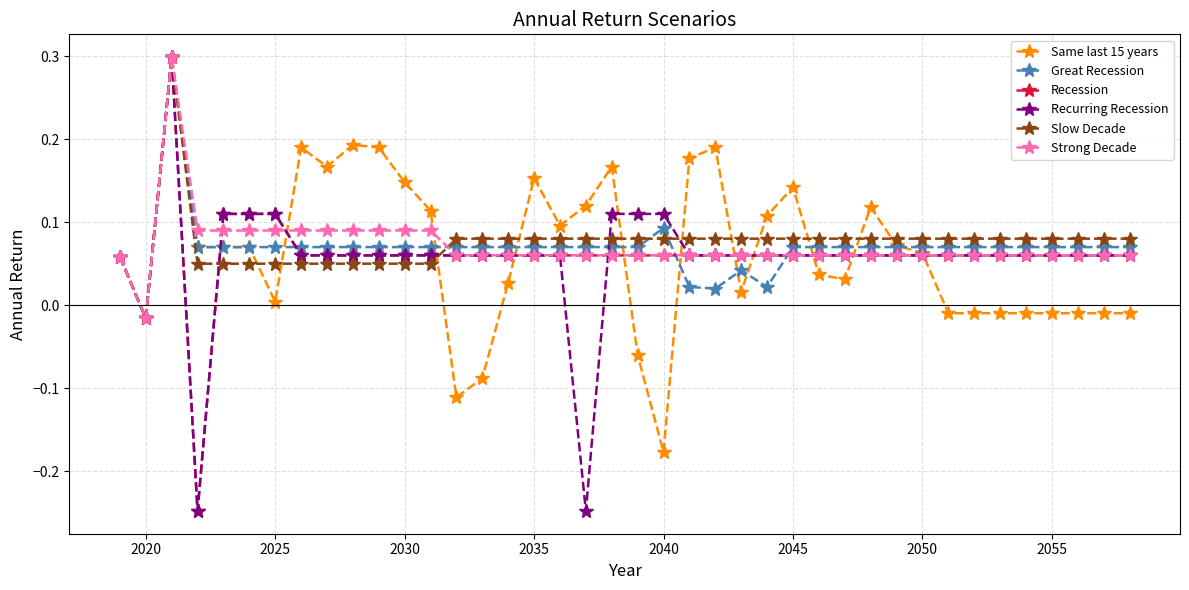

What is the maximum value shown in the chart?

0.3